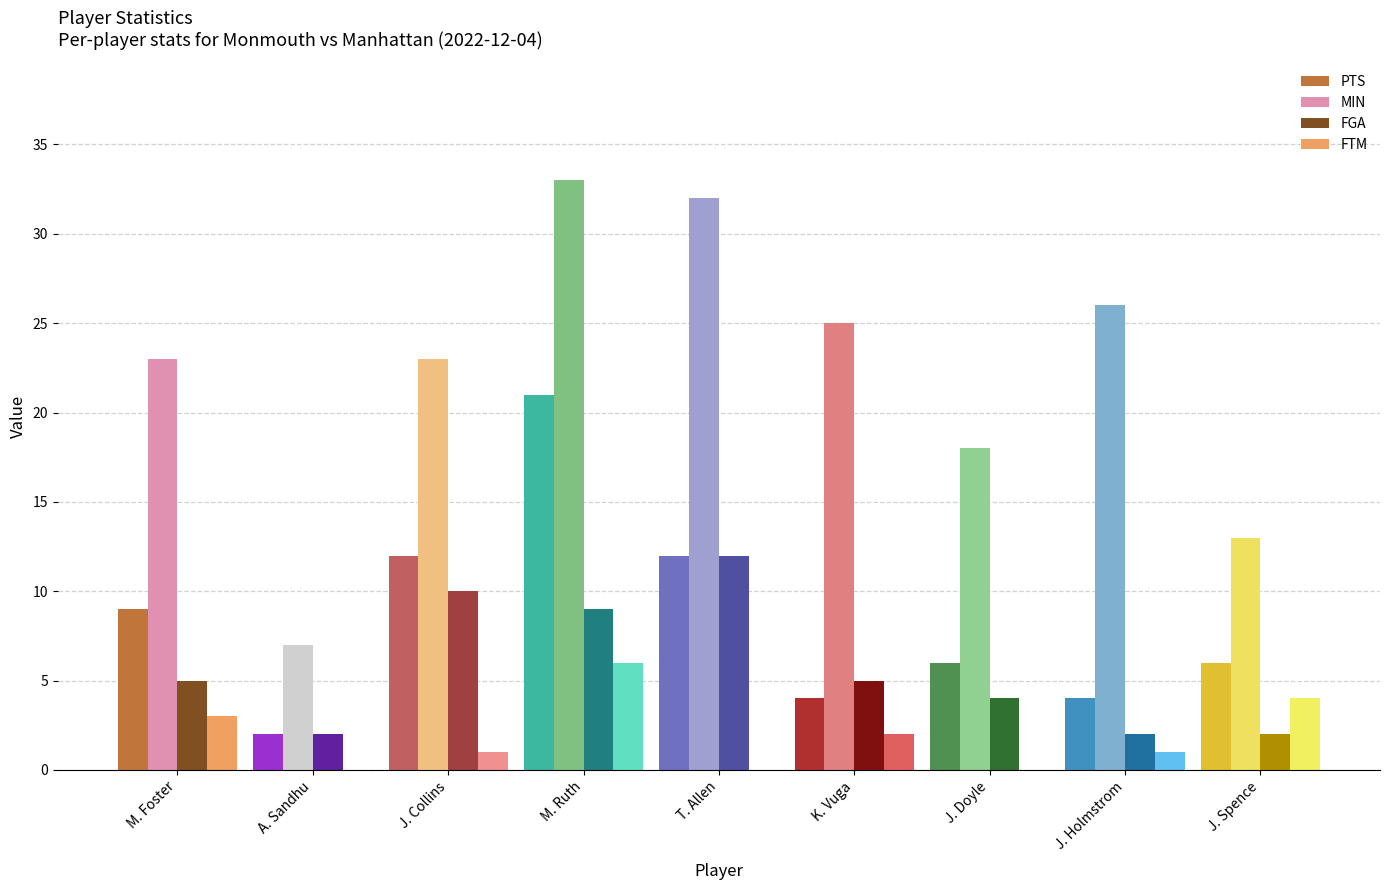

How many groups of bars are there?

9